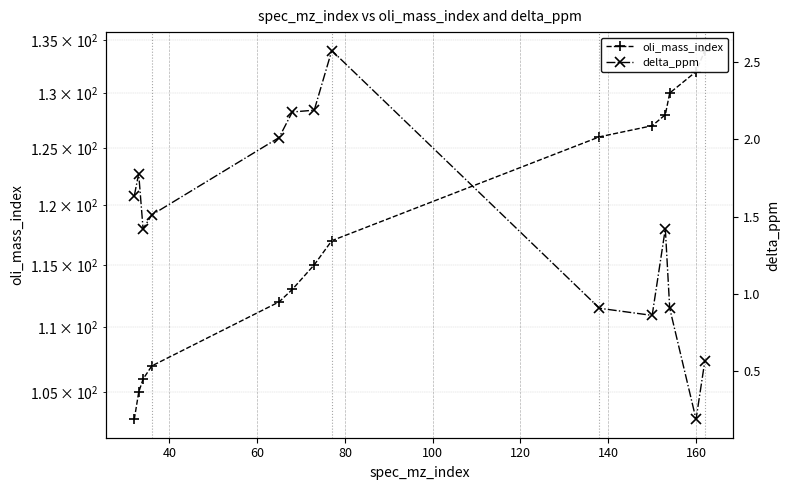

What is the average value of the delta_ppm series?

1.4